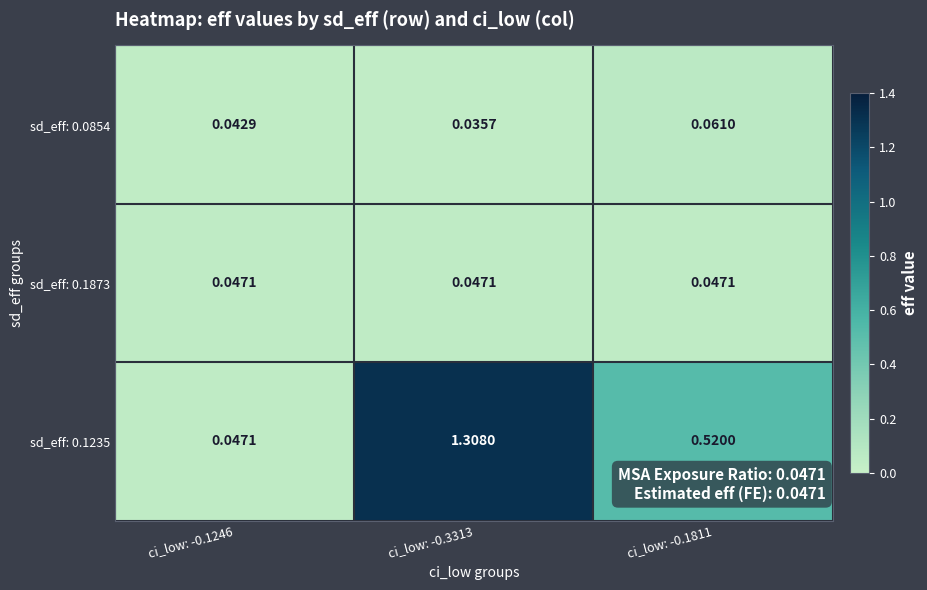

Is the value of sd_eff: 0.0854 at ci_low: -0.1246 greater than the value of sd_eff: 0.1873 at ci_low: -0.3313?

No